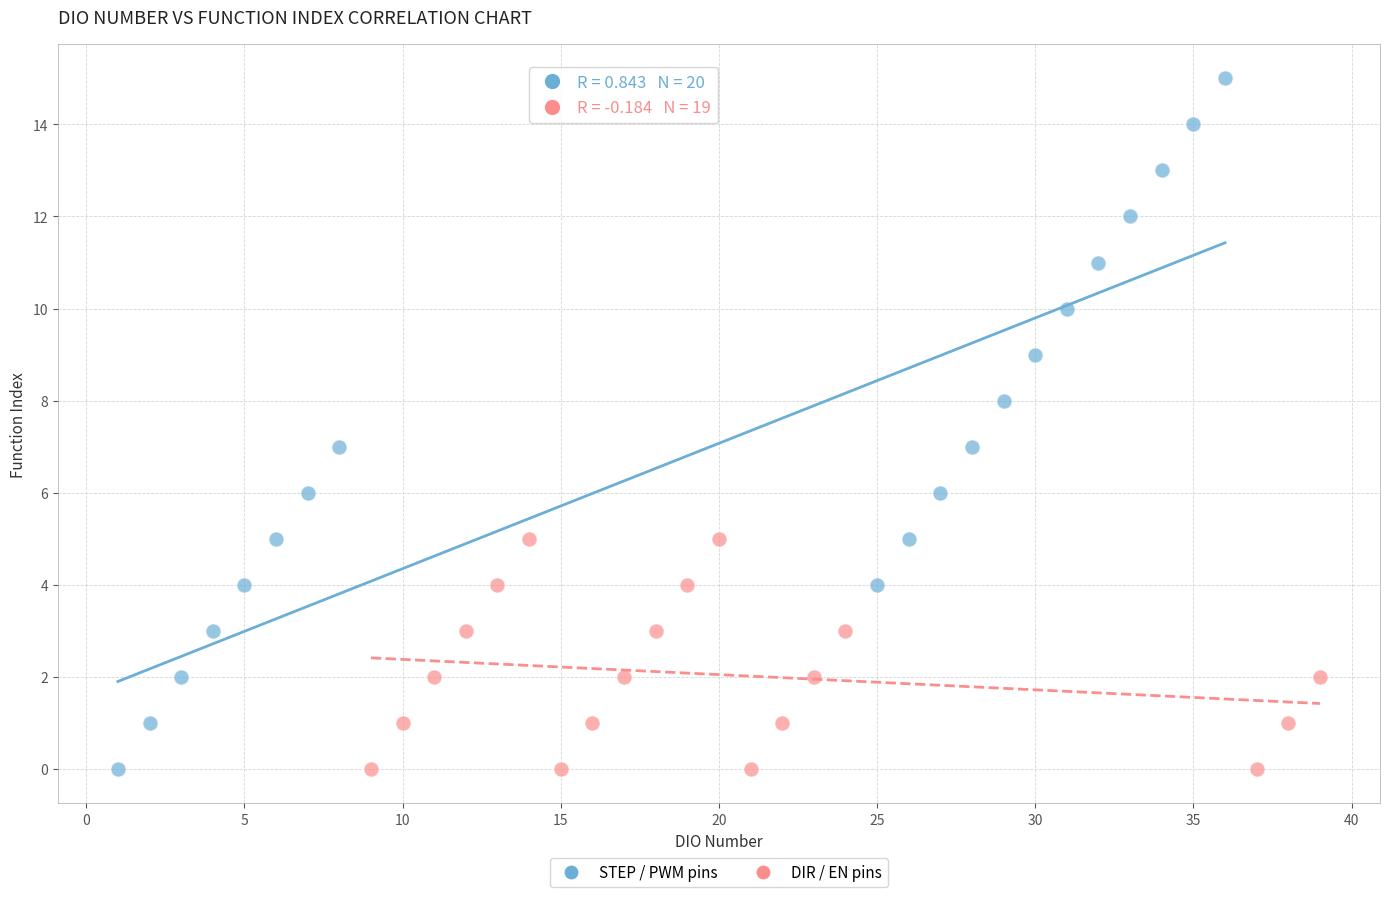

Which series contains the highest Y value?

STEP / PWM pins